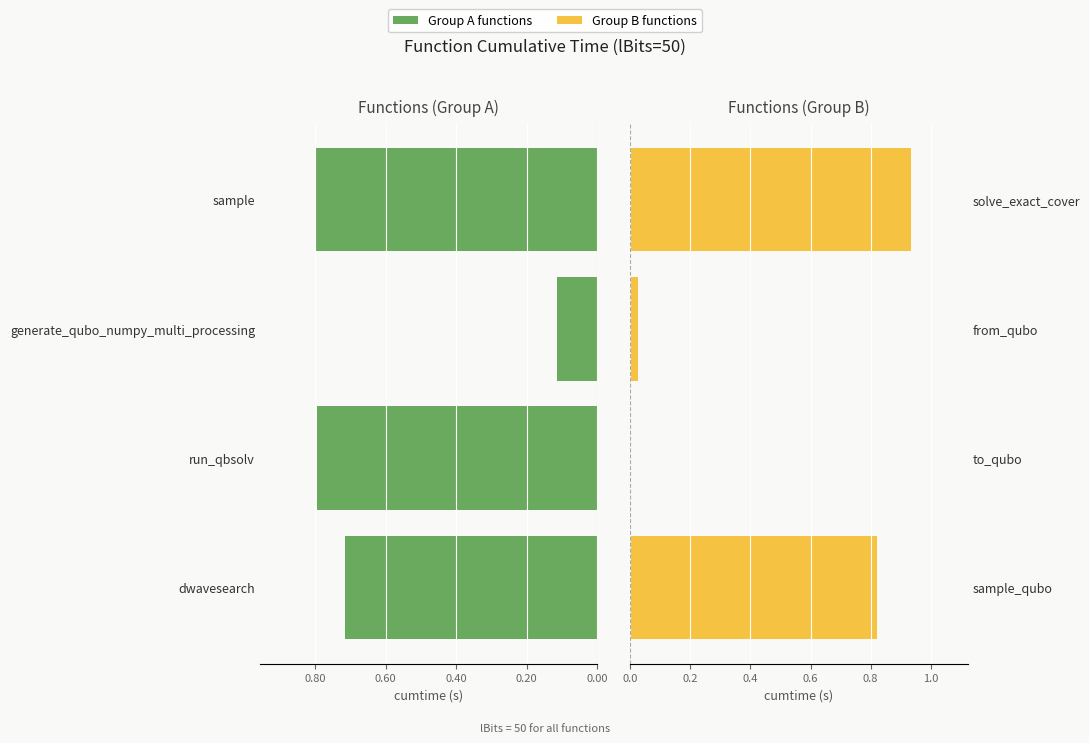

What is the spread (max minus min) of values at 0.00?

0.1